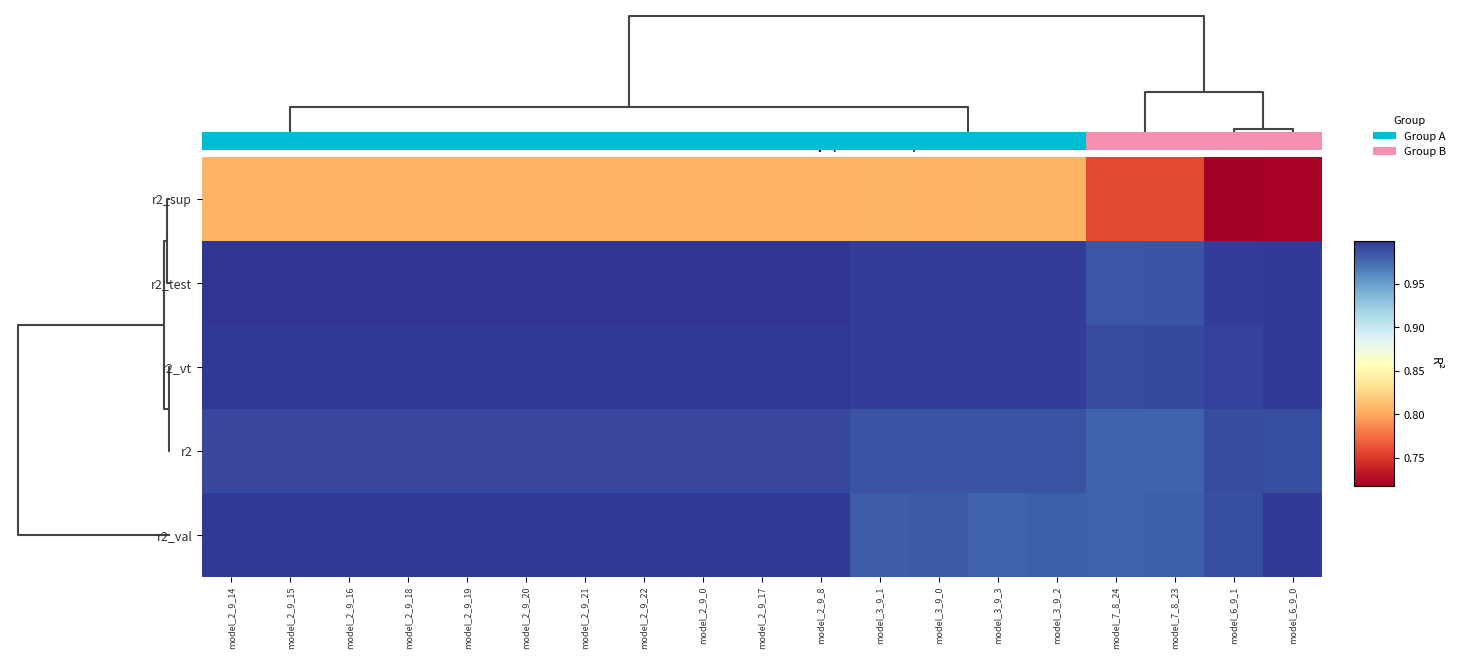

List the labels in order of r2 value, smallest first.

model_7_8_23, model_7_8_24, model_3_9_0, model_3_9_1, model_3_9_2, model_3_9_3, model_6_9_0, model_6_9_1, model_2_9_14, model_2_9_15, model_2_9_16, model_2_9_18, model_2_9_19, model_2_9_20, model_2_9_21, model_2_9_22, model_2_9_0, model_2_9_17, model_2_9_8